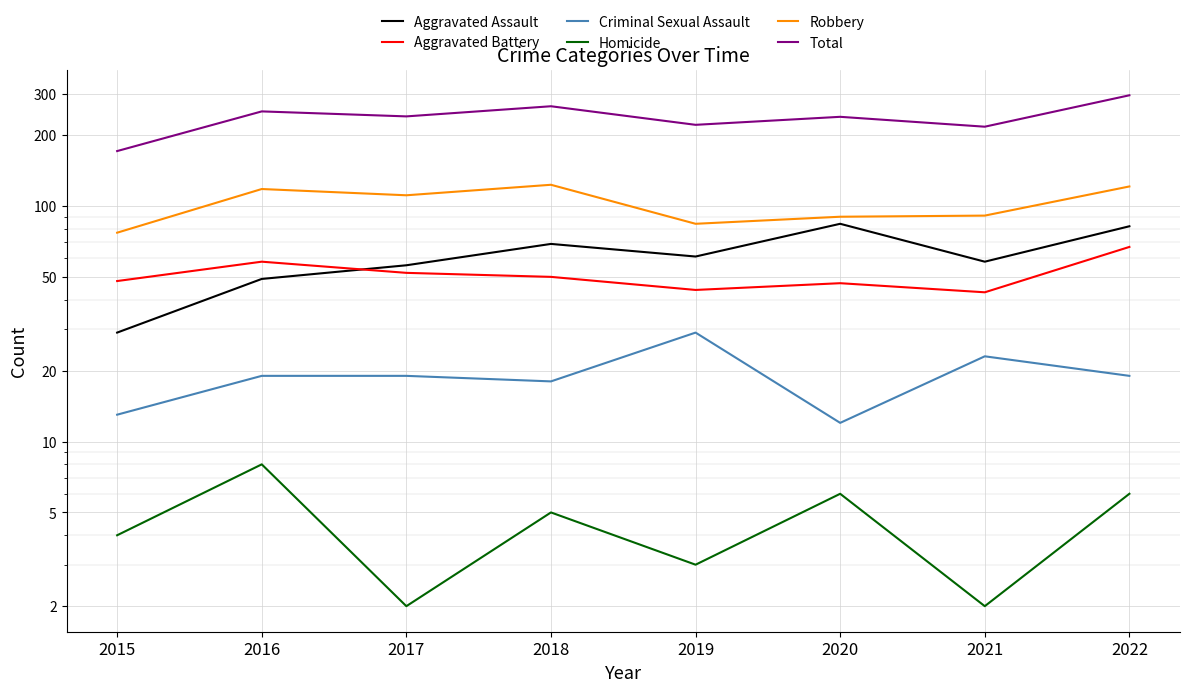

What is the highest value of the Homicide series?

8